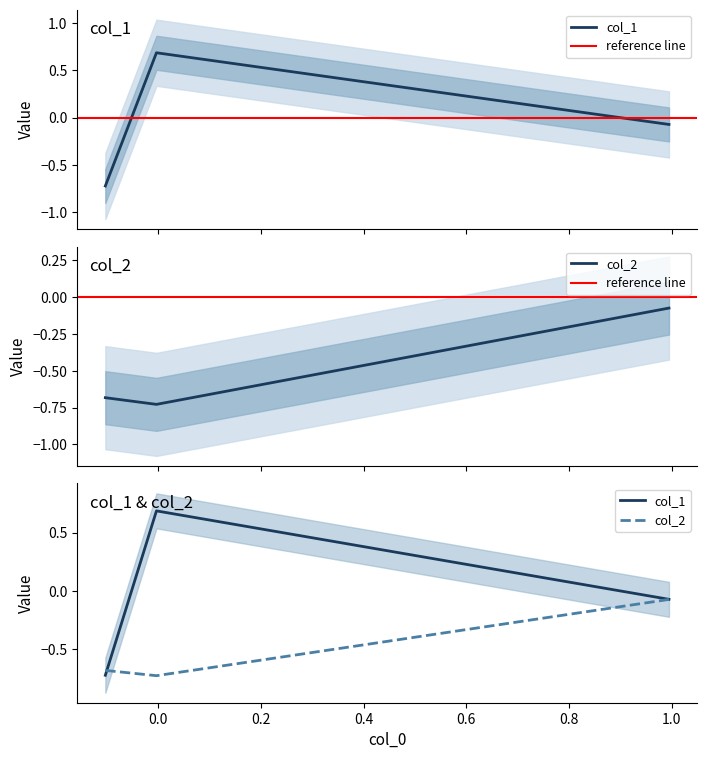

Reading left to right, transcribe all the data shown in this chart.

col_1: -0.7	0.7	-0.1
col_2: -0.7	-0.7	-0.1